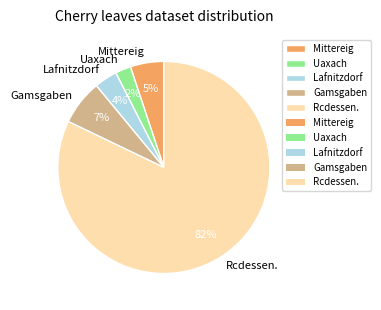

Rank the categories by value from lowest to highest.

Uaxach, Lafnitzdorf, Mittereig, Gamsgaben, Rcdessen.